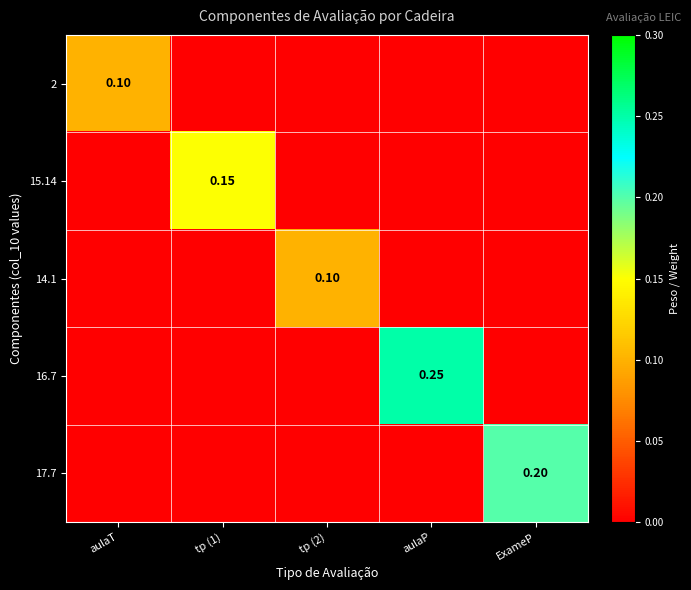

What is the difference between the highest and lowest values at aulaT?

0.1